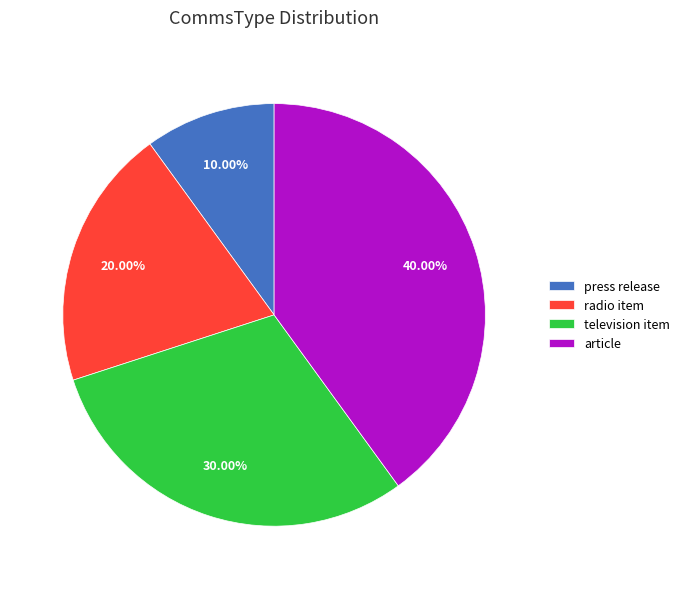

True or false: press release accounts for 22% of the total.

False